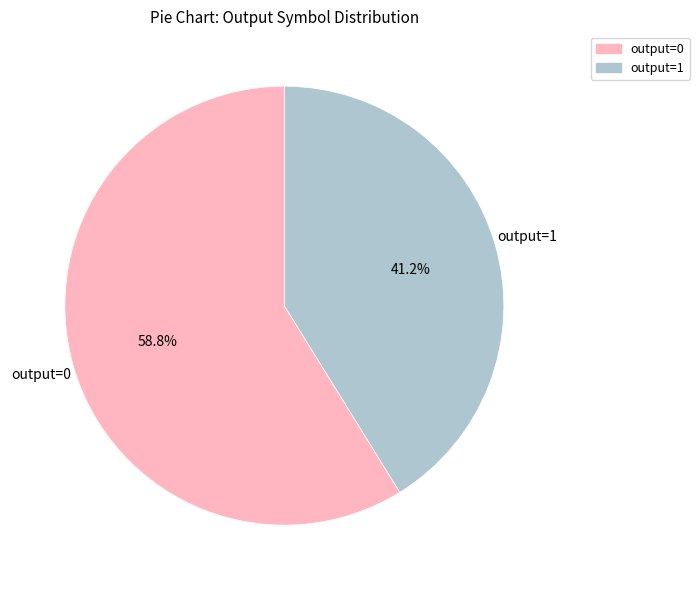

Combined, do output=0 and output=1 account for over 50%?

Yes